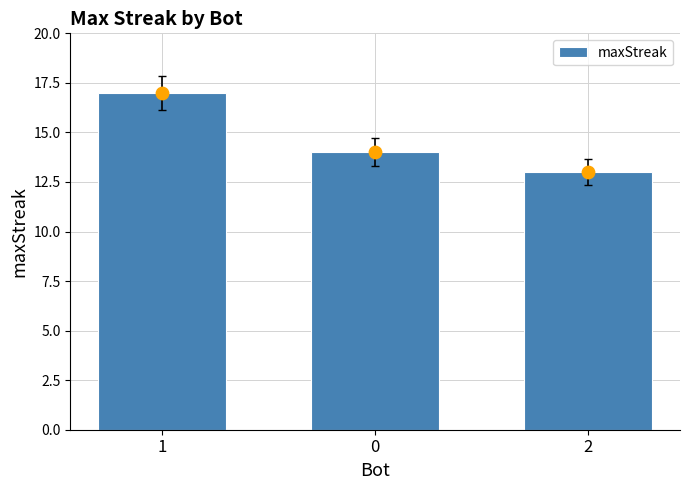

Between 1 and 0, which is larger?

1